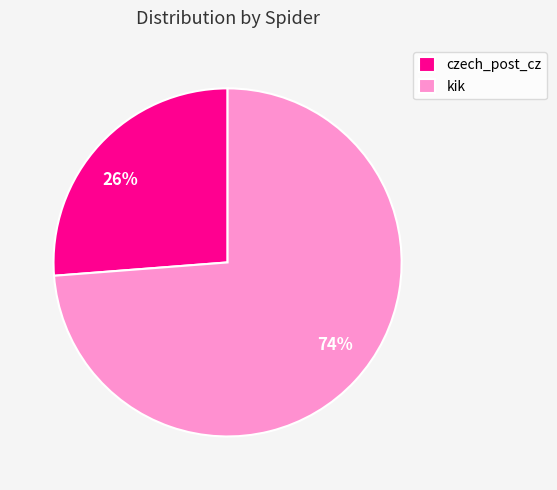

To the nearest percent, what percentage of the pie is kik?

74%